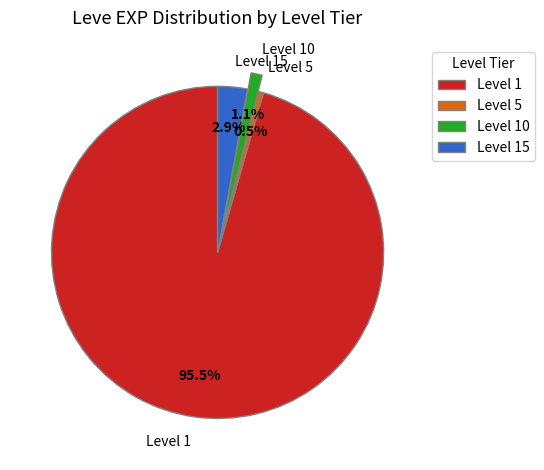

Rank the categories by value from highest to lowest.

Level 1, Level 15, Level 10, Level 5